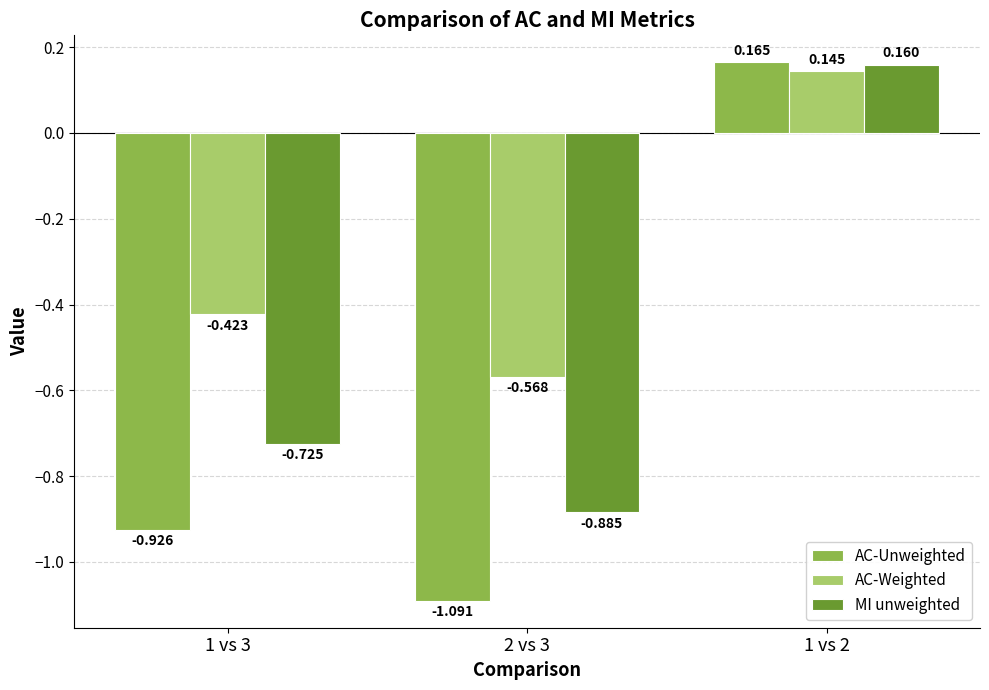

Between 1 vs 3 and 1 vs 2, which series saw the biggest shift?

AC-Unweighted